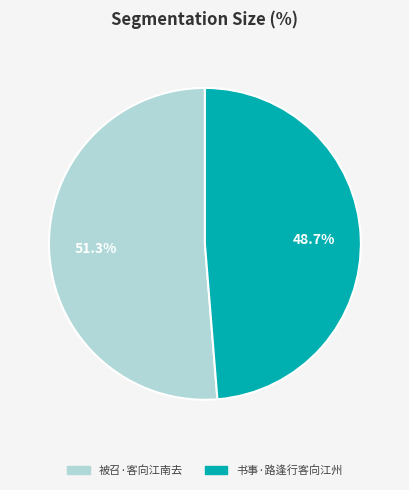

How many segments does this pie chart have?

2